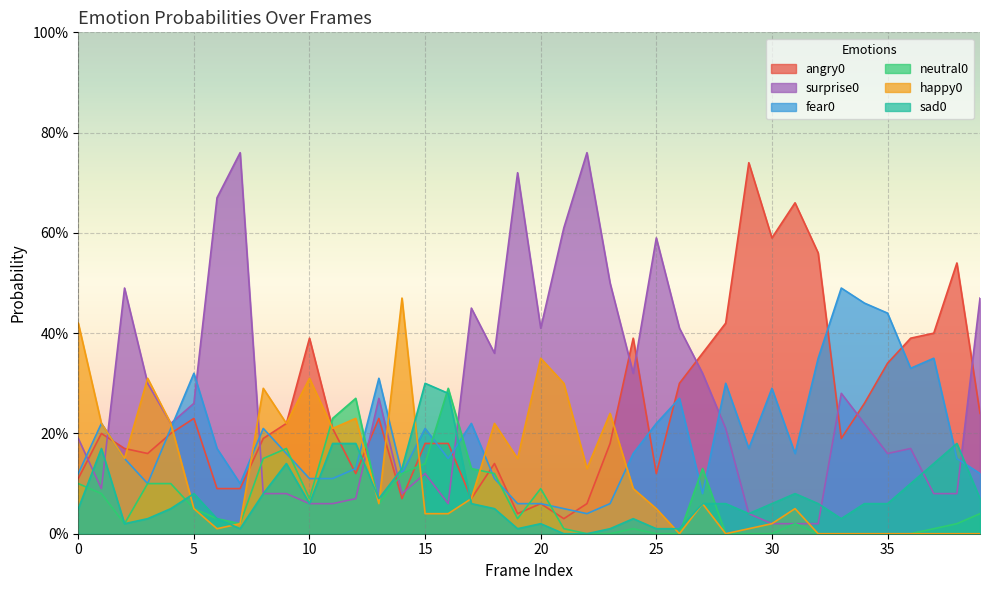

How many interior local valleys does the happy0 series have?

9